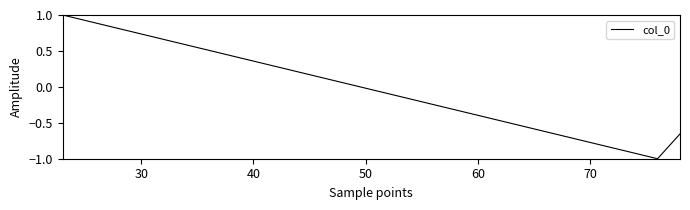

What is the minimum value shown in the chart?

-1.0